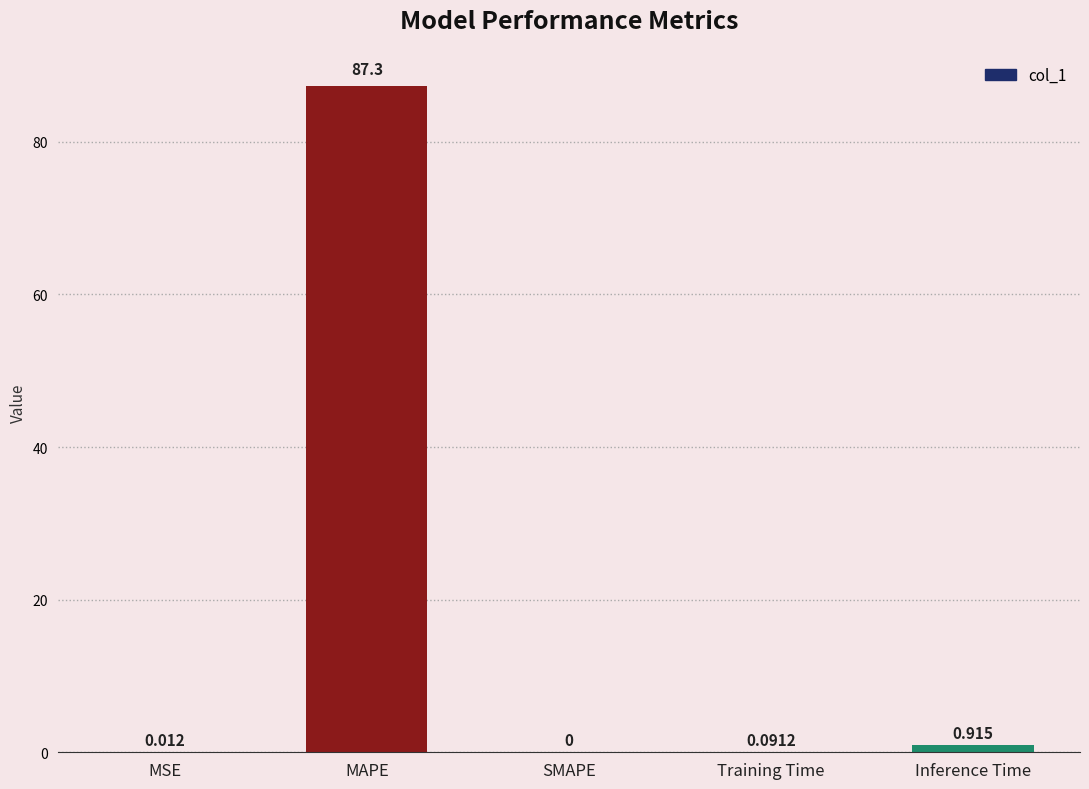

Does the chart contain stacked bars?

No